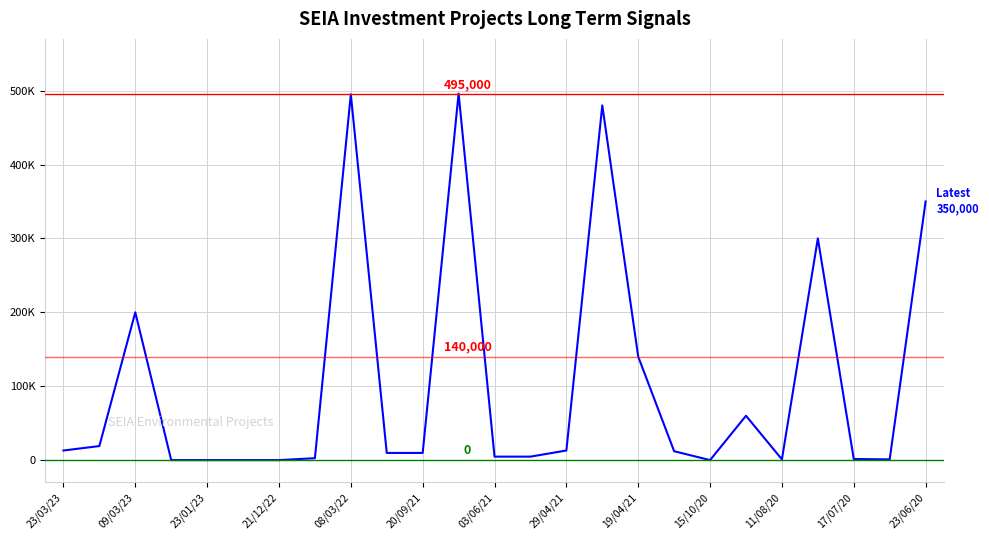

Is this an area chart (filled region under the line)?

No